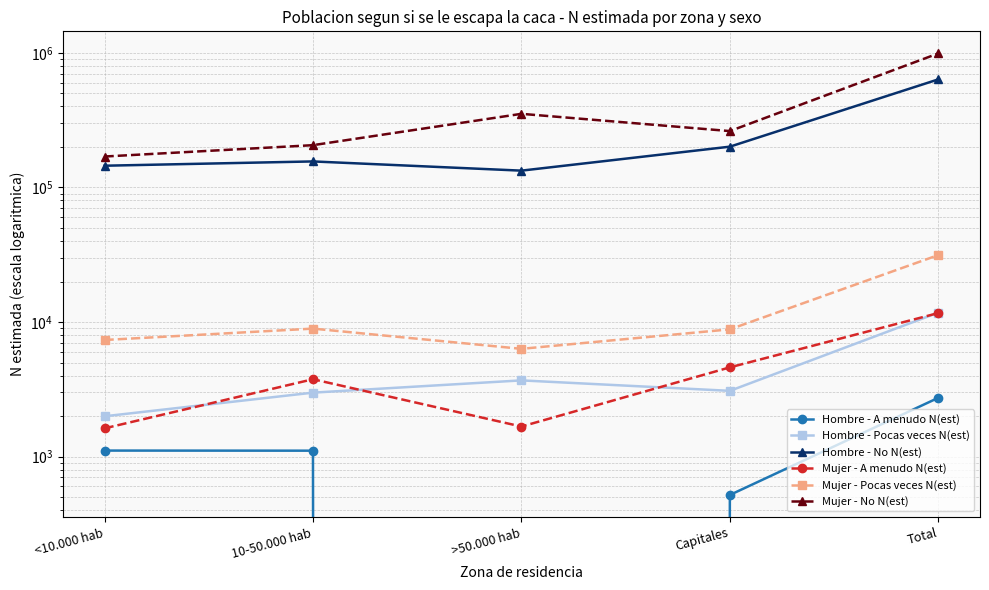

Count the number of categories in the chart.

5